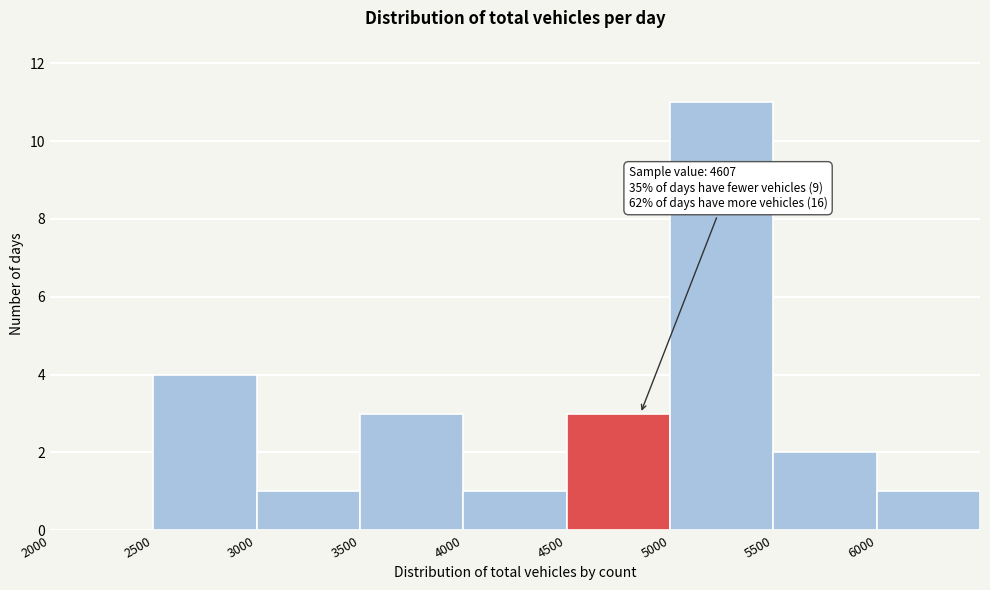

Which range on the x-axis has the tallest bar?

5000 to 5500